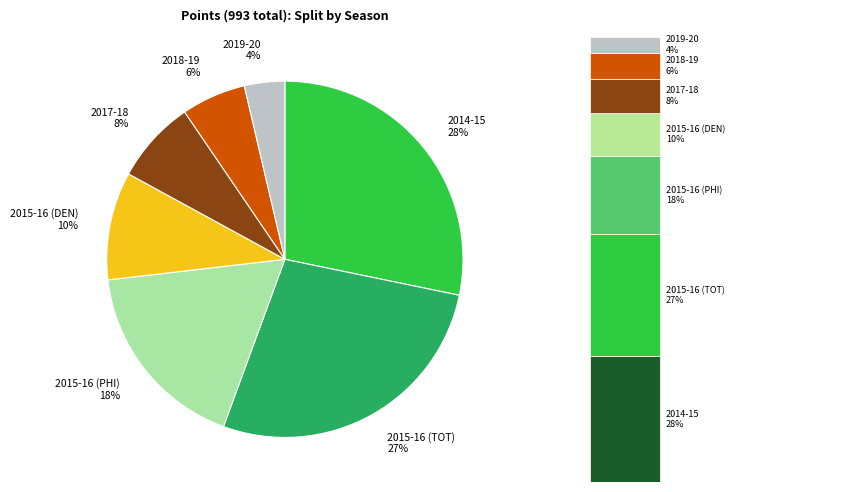

To the nearest percent, what is the difference between the largest and smallest slice percentages?

25%